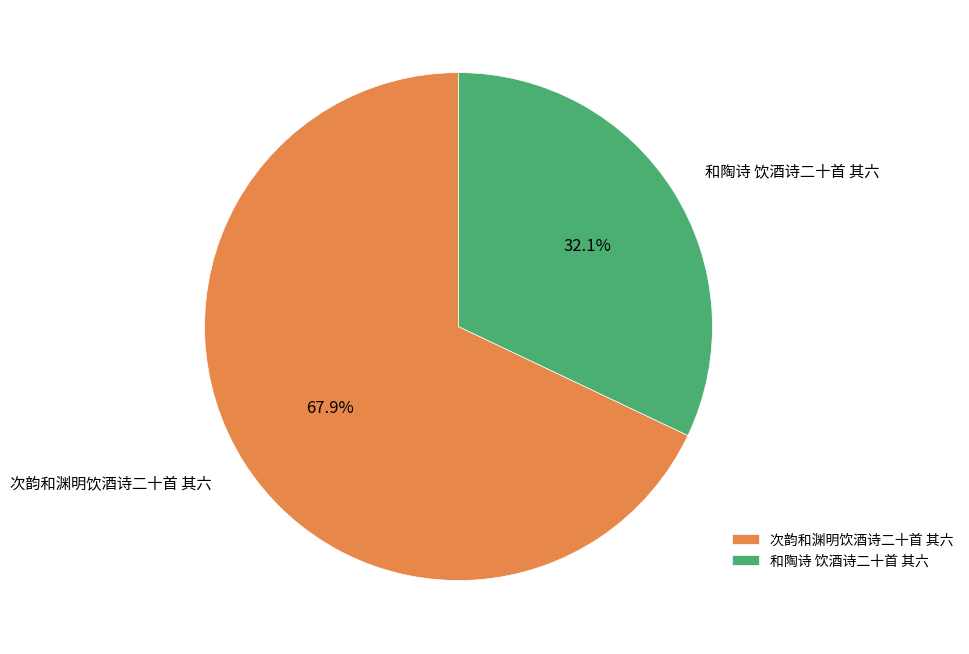

Which has a higher value, 和陶诗 饮酒诗二十首 其六 or 次韵和渊明饮酒诗二十首 其六?

次韵和渊明饮酒诗二十首 其六